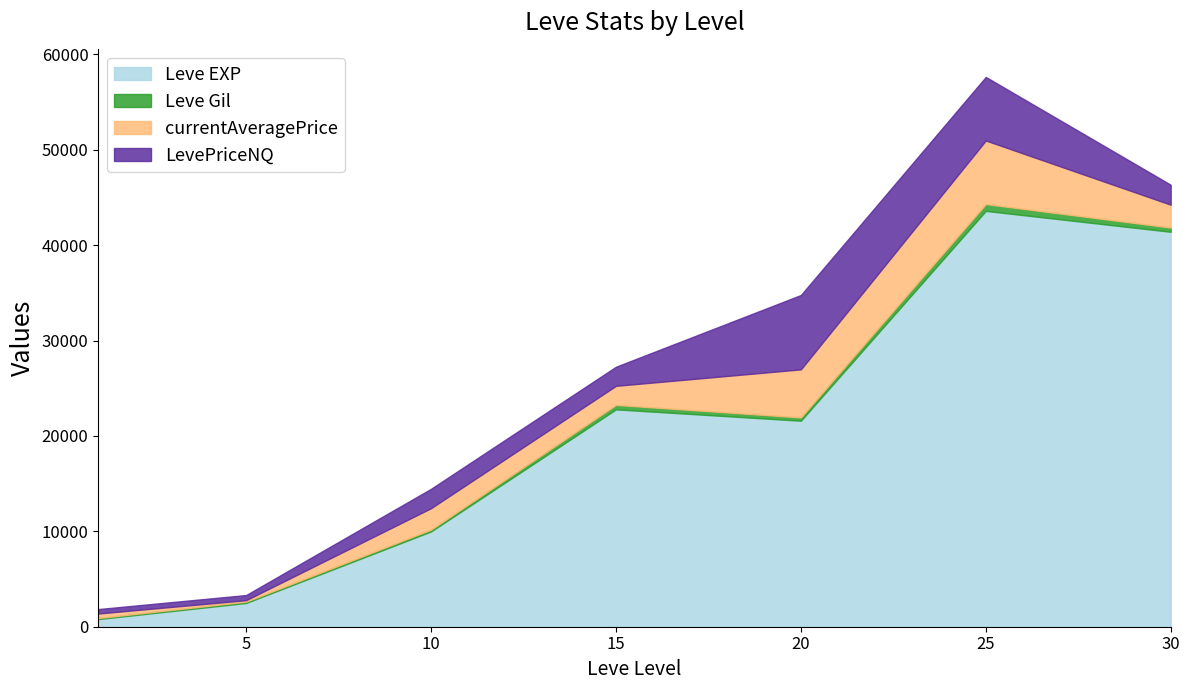

What is the total value across all series at 15?

27258.0